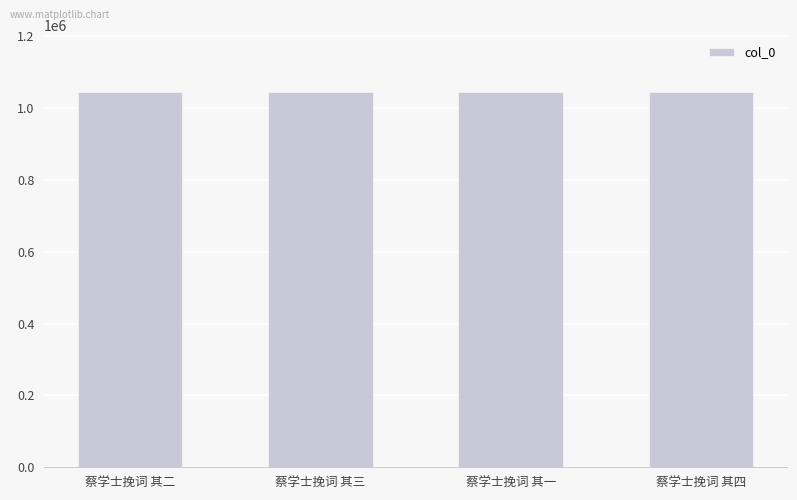

What is the value of the 1st bar from the left?

1045676